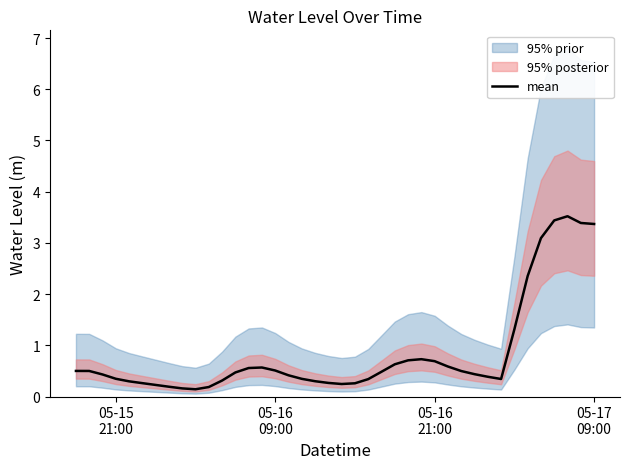

How many data points does each series have?

40